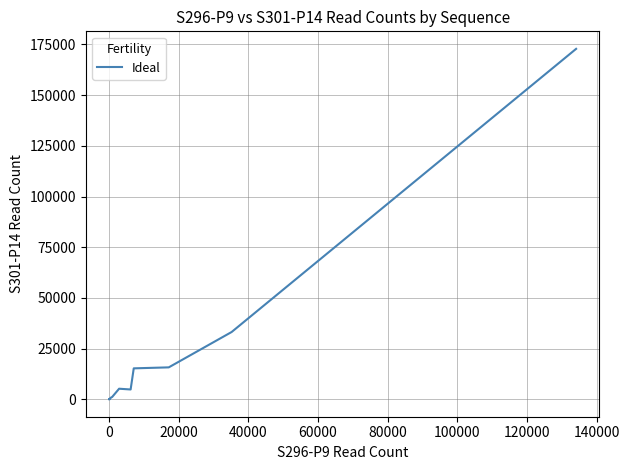

Reading right to left, extract all data points from this chart.

172814	33182	15740	15254	4836	5206	1152	797	606	443	437	416	327	267	169	94	176	111	114	90	38